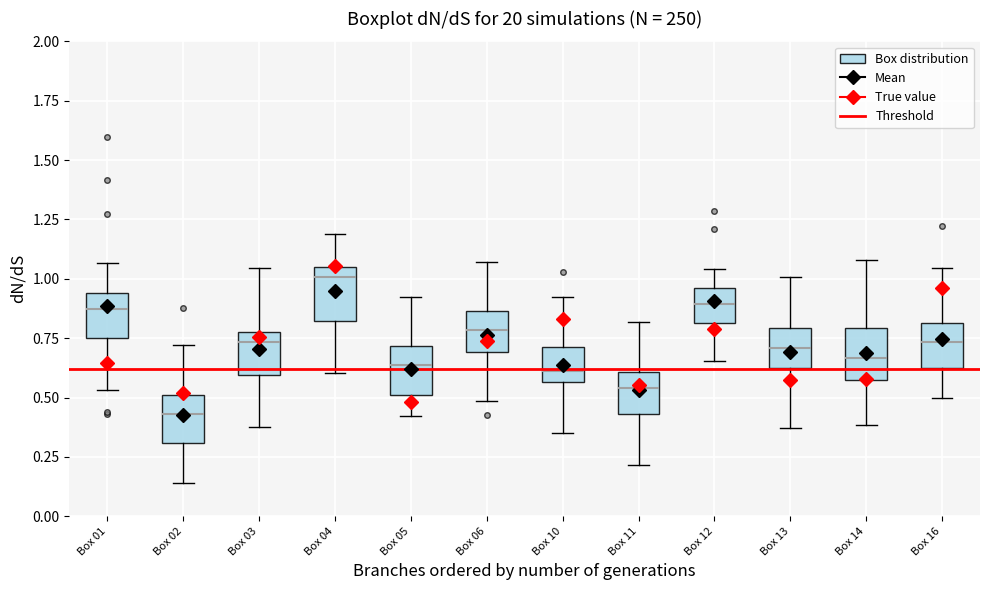

Where does the upper whisker of the box for Box 02 end on the y-axis? The values are not printed on the chart, so give them approximately, as read against the axis.

0.70